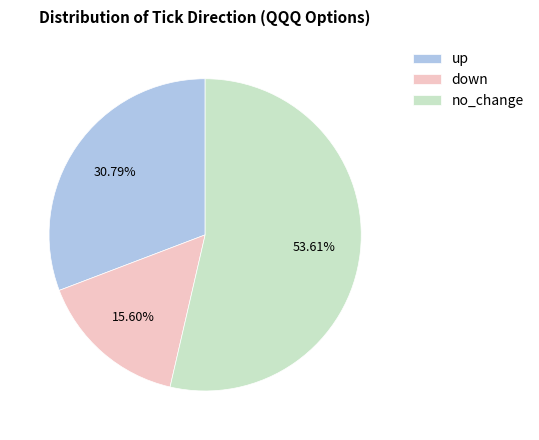

How many segments does this pie chart have?

3